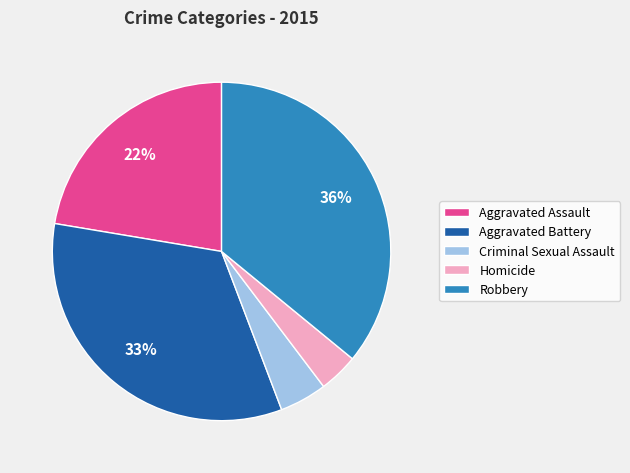

To the nearest percent, what is the difference between the Criminal Sexual Assault and Homicide slice percentages?

1%